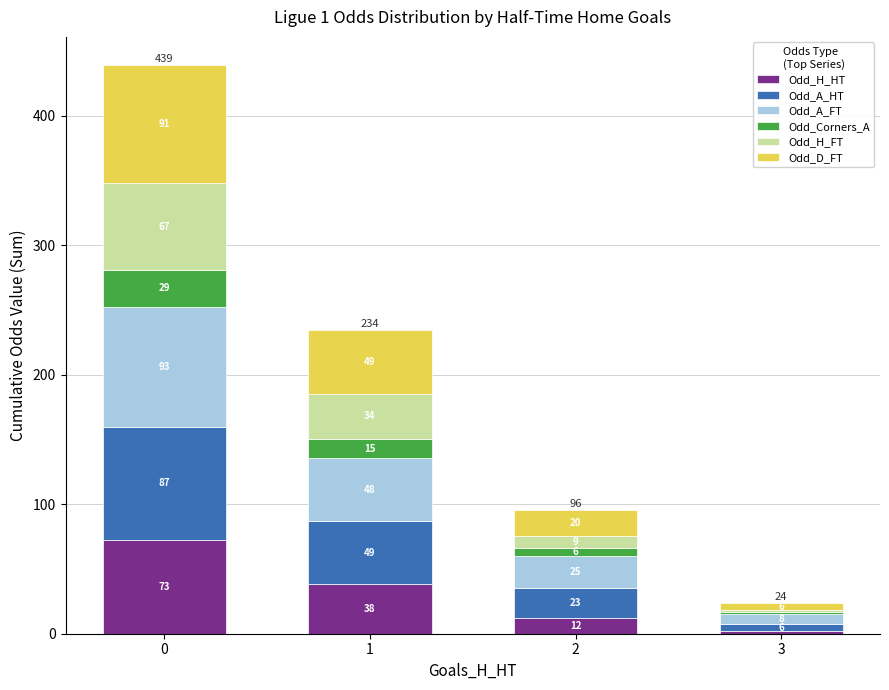

What is the difference between the maximum and second lowest values in the Odd_A_FT series?

68.6